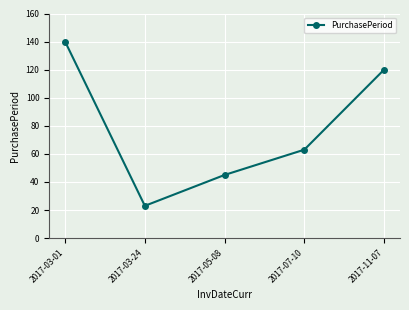

Count the number of categories in the chart.

5